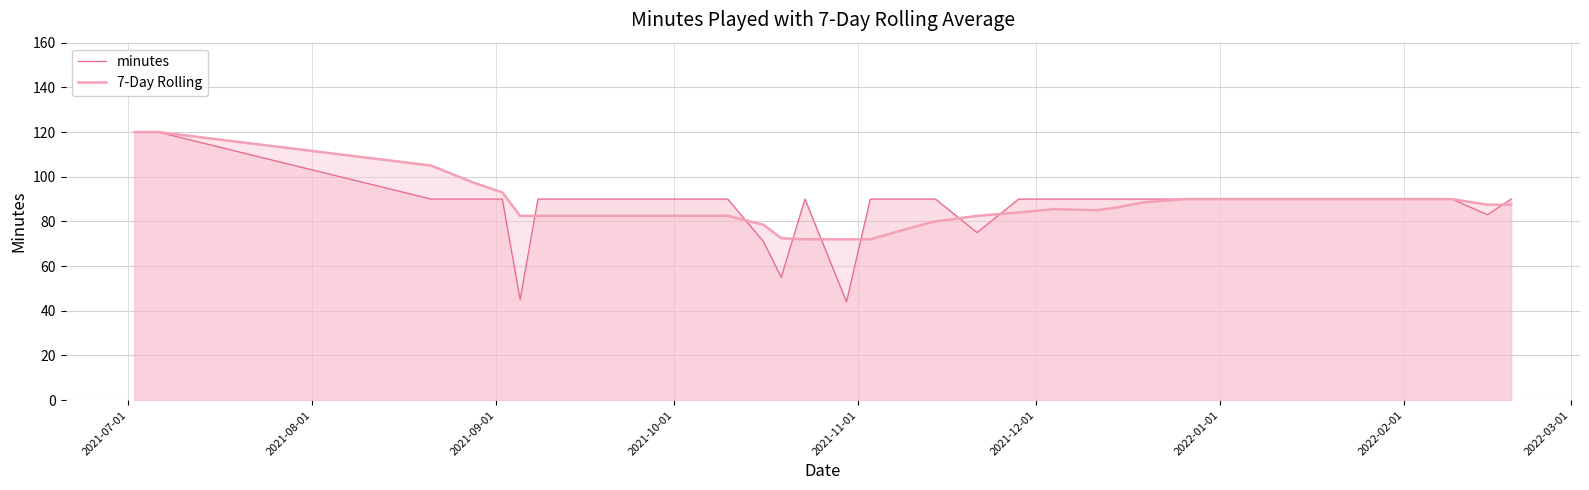

How many interior local valleys does the minutes series have?

5